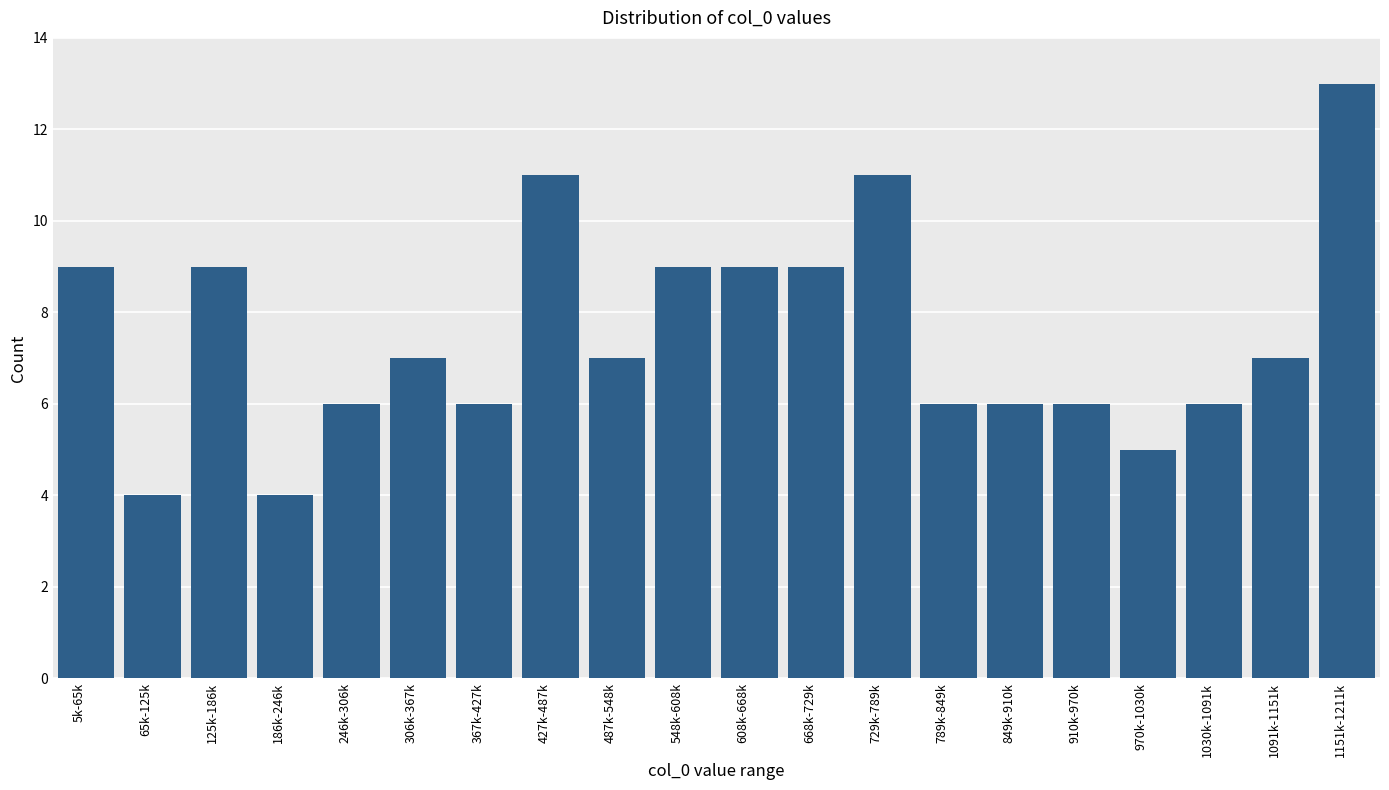

Reading right to left, what are all the values shown in this chart?

1151k-1211k=13	1091k-1151k=7	1030k-1091k=6	970k-1030k=5	910k-970k=6	849k-910k=6	789k-849k=6	729k-789k=11	668k-729k=9	608k-668k=9	548k-608k=9	487k-548k=7	427k-487k=11	367k-427k=6	306k-367k=7	246k-306k=6	186k-246k=4	125k-186k=9	65k-125k=4	5k-65k=9